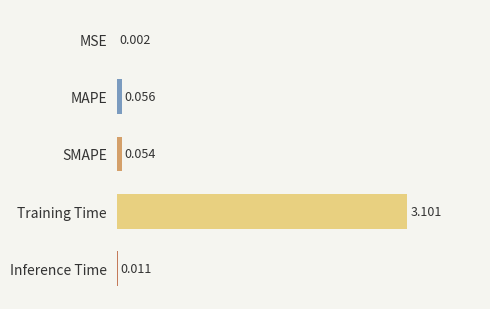

Between Training Time and Inference Time, which is larger?

Training Time